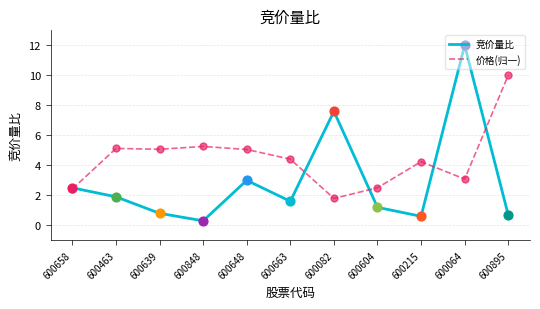

Which series has the largest range (max minus min)?

竞价量比